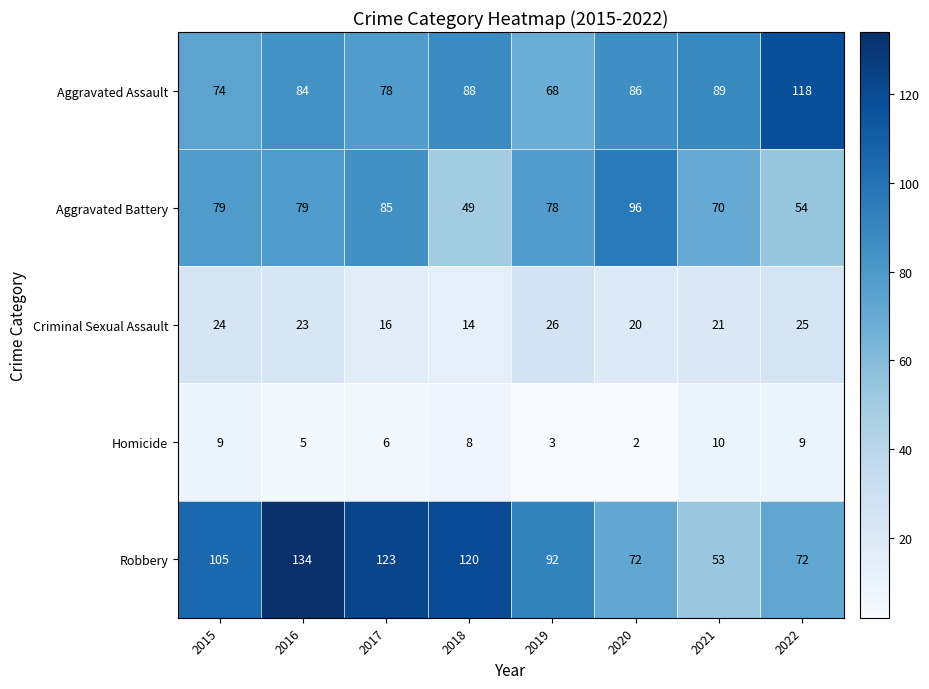

At which label does Criminal Sexual Assault first exceed 23?

2015